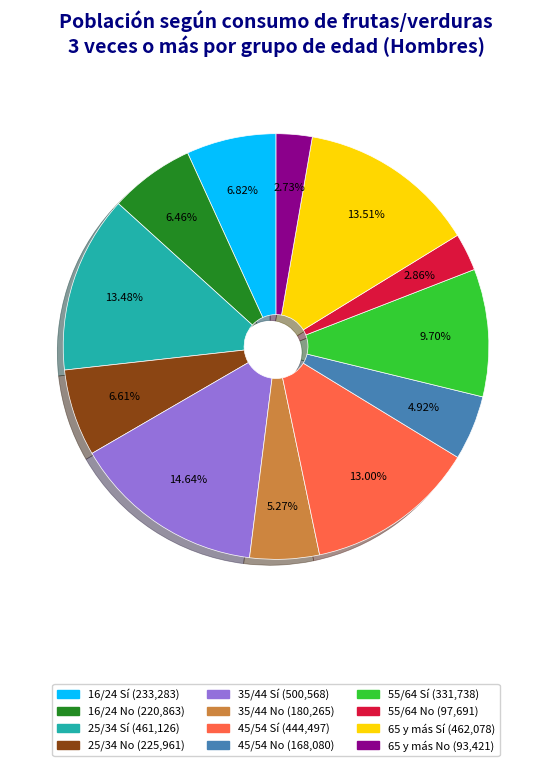

To the nearest percent, what is the combined percentage of 25/34 Sí and 65 y más Sí?

27%